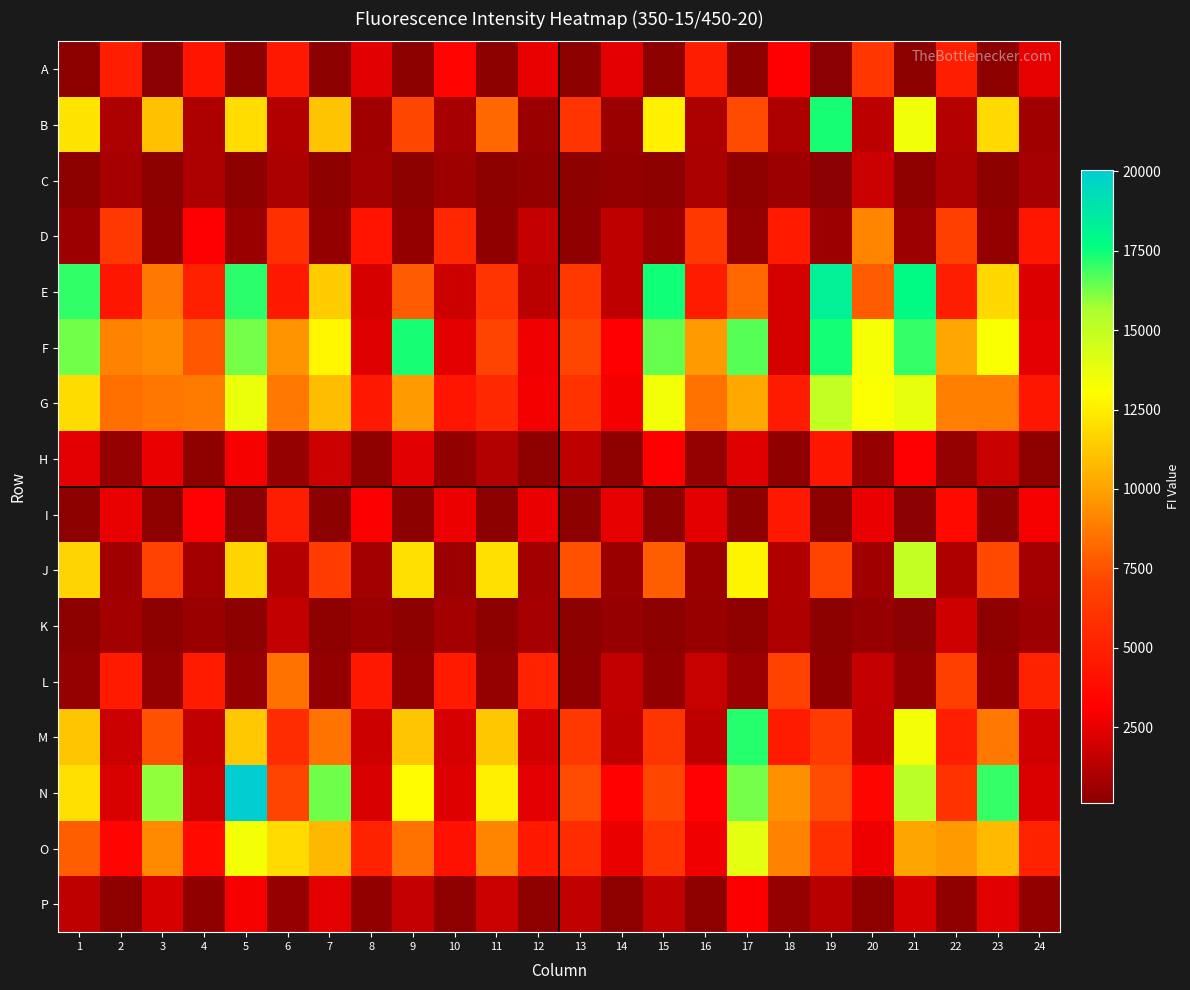

What is the total value across all series at 17?

109459